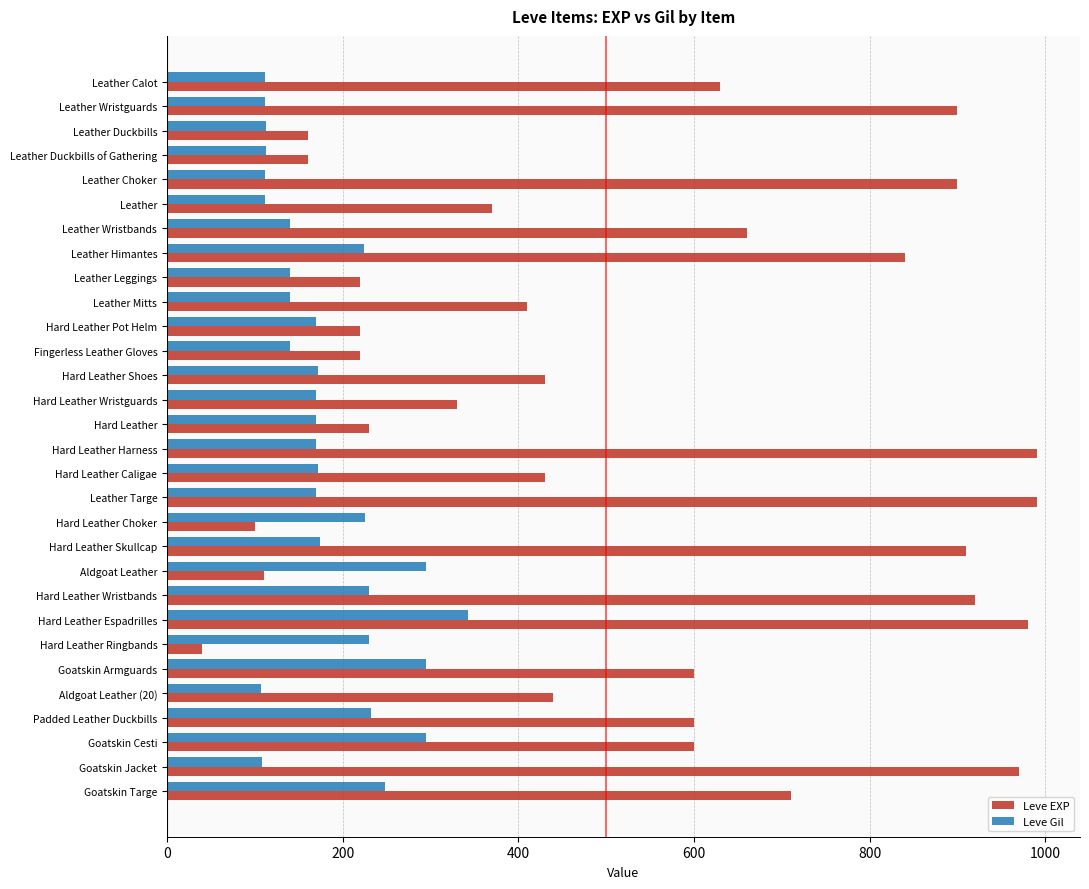

Which series has the widest spread of values?

Leve EXP